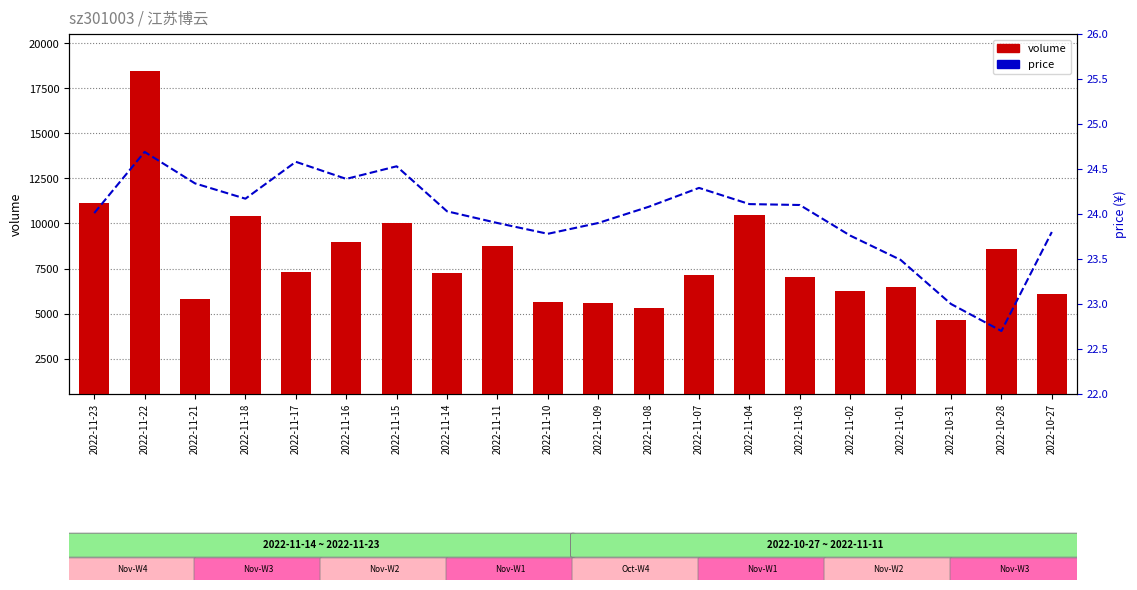

At which label does volume first exceed 7228?

2022-11-23